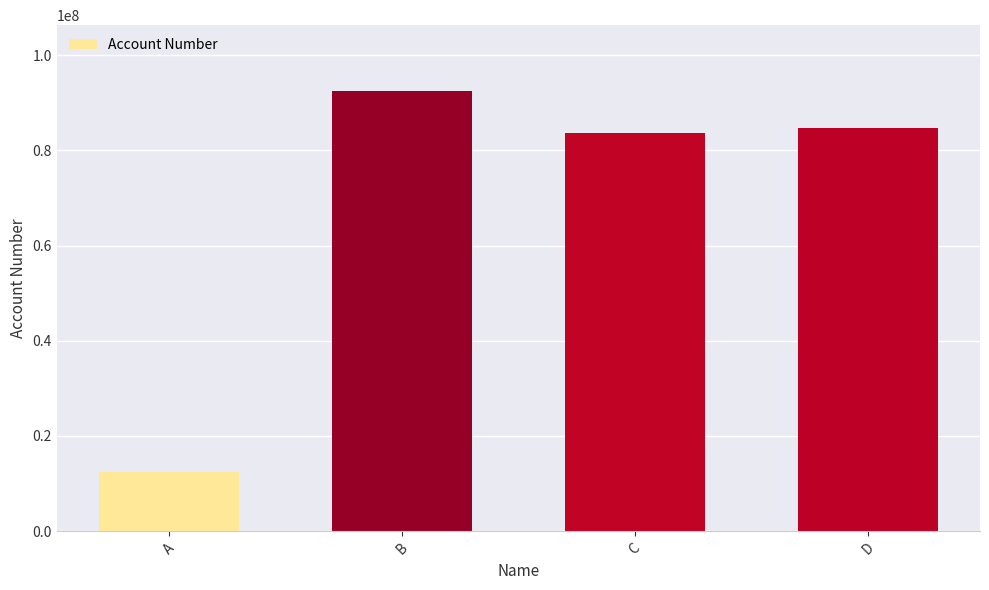

Reading left to right, what are all the values shown in this chart?

12345678	92457788	83645457	84744533